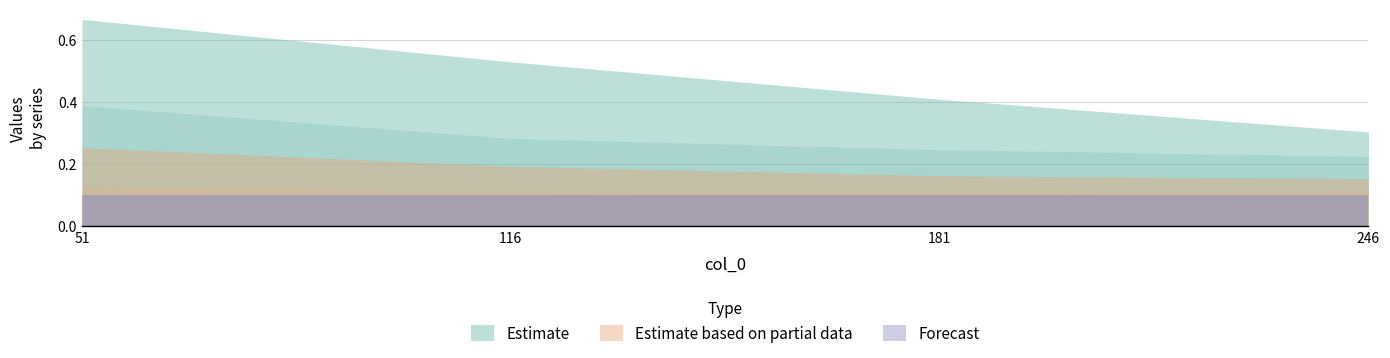

Is it true that 4800 equals 0.1 at 181?

True